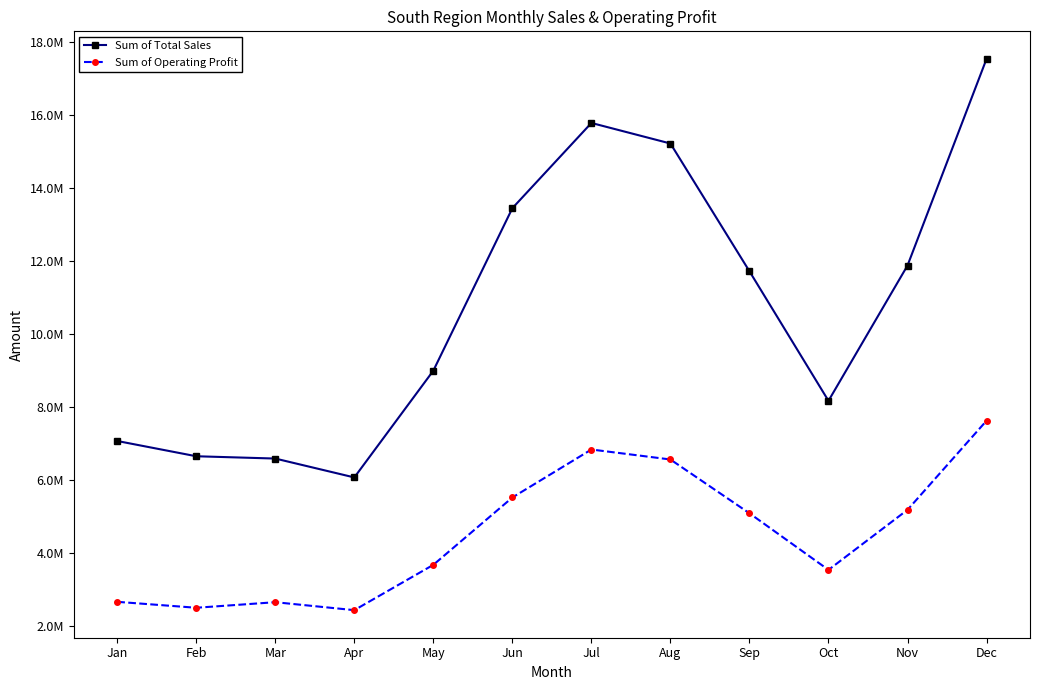

What are all the series names shown in the legend?

Sum of Total Sales, Sum of Operating Profit